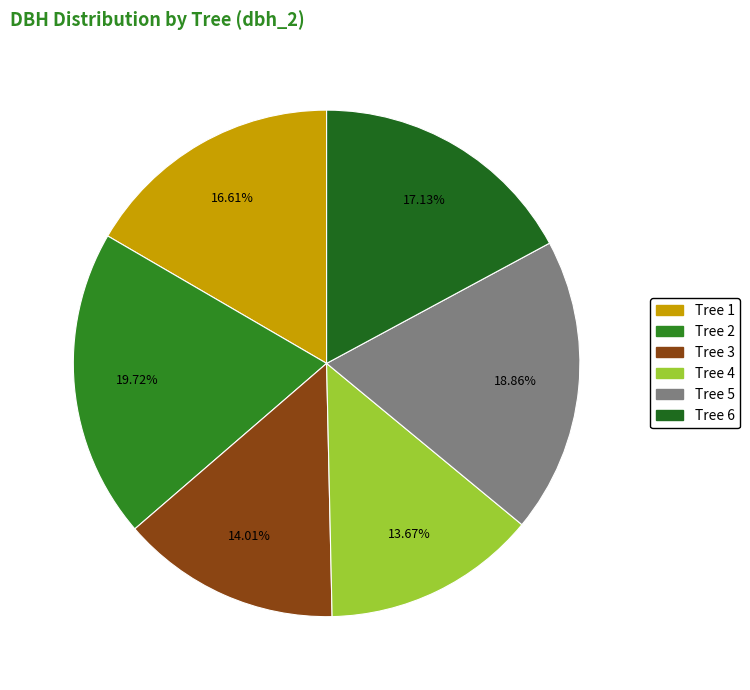

How many segments does this pie chart have?

6